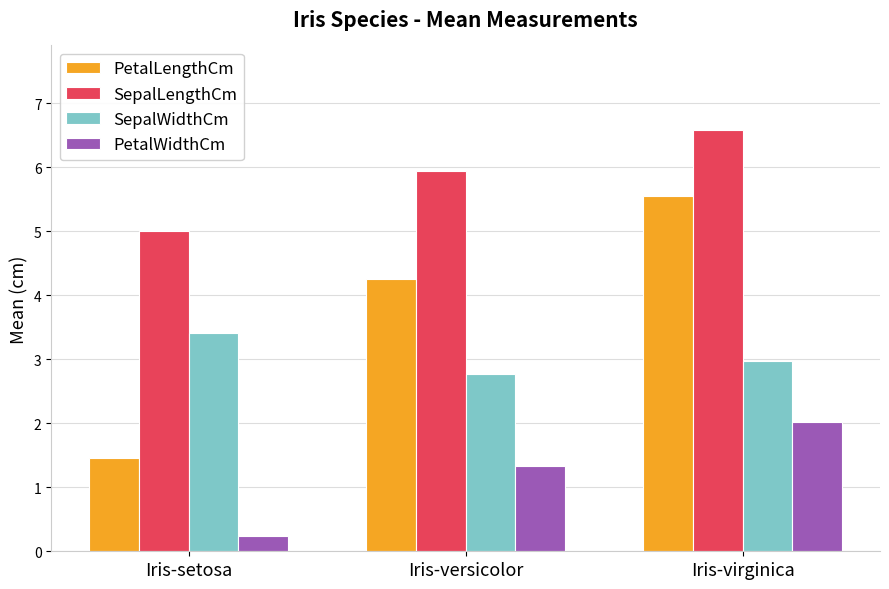

What is the sum of all PetalLengthCm values?

11.3